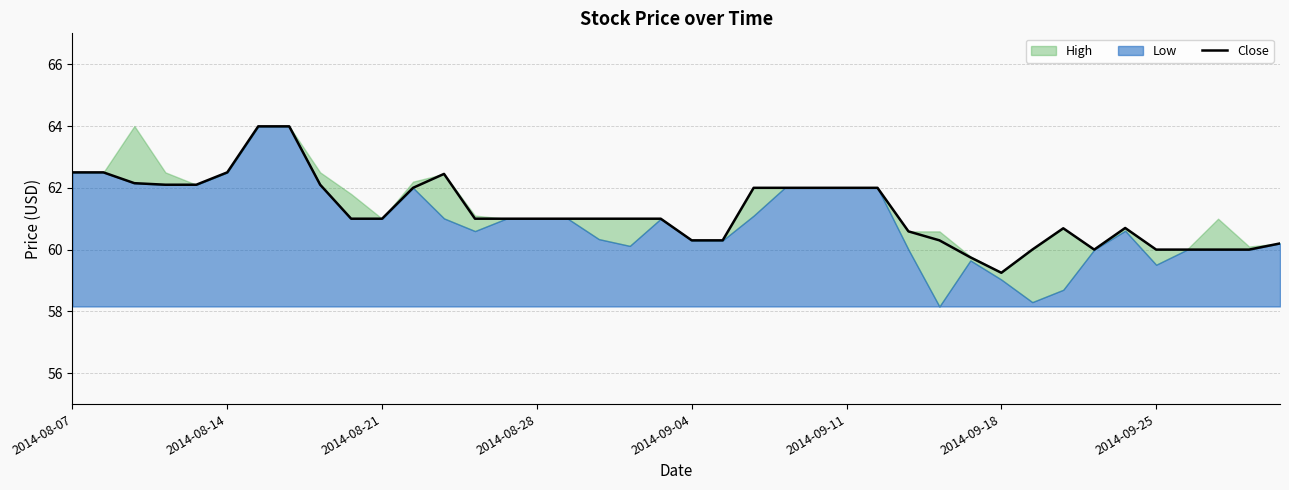

How many lines are shown in the chart?

1